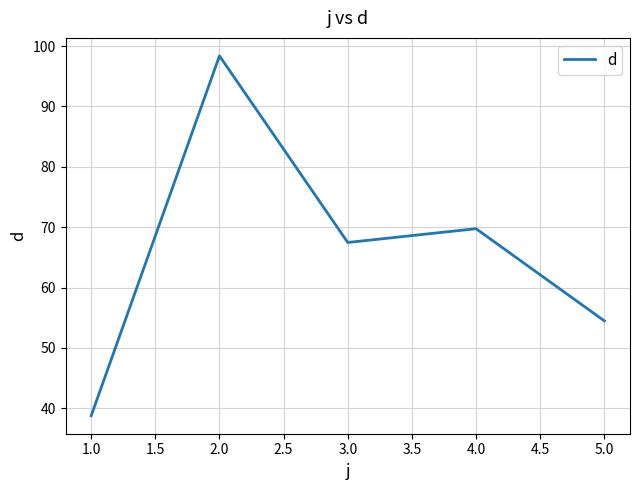

Is it true that the value at 3.0 is 15.1?

False